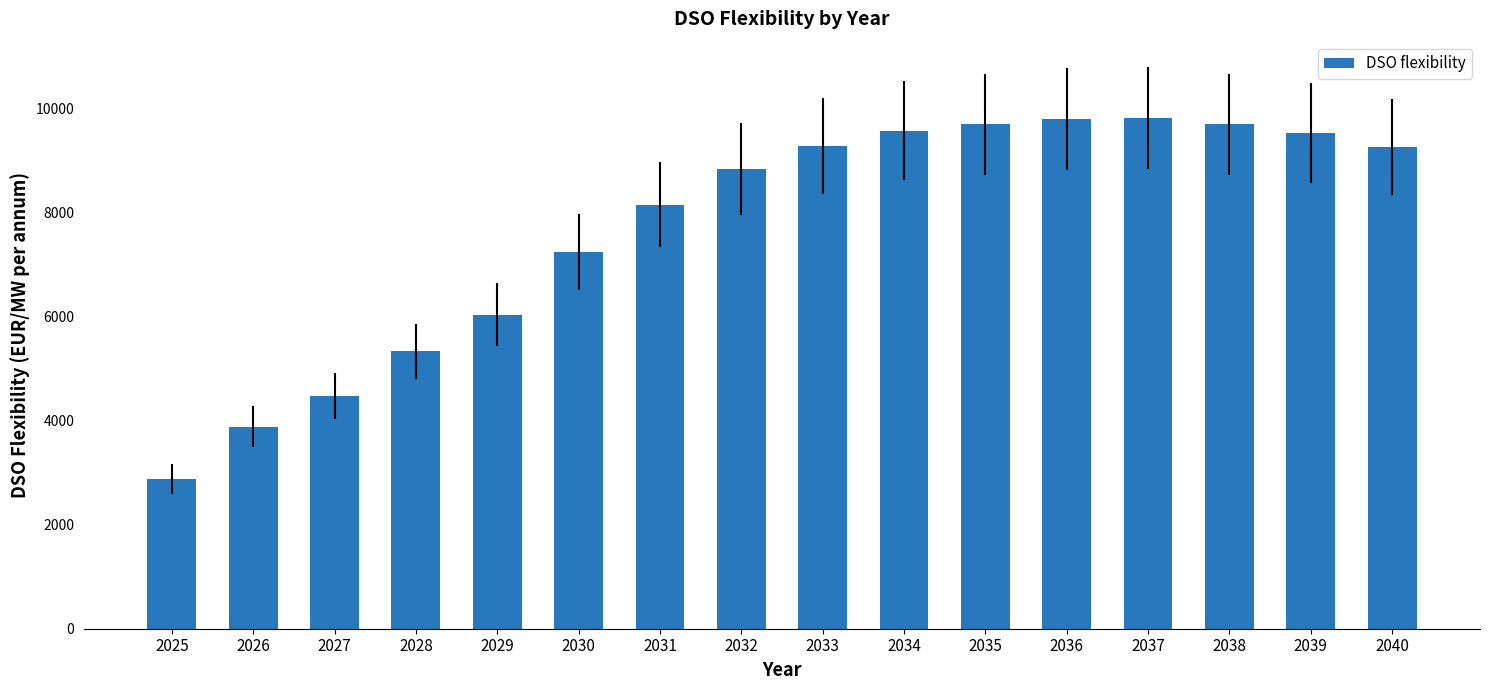

What is the difference between the values at 2028 and 2027?

858.0